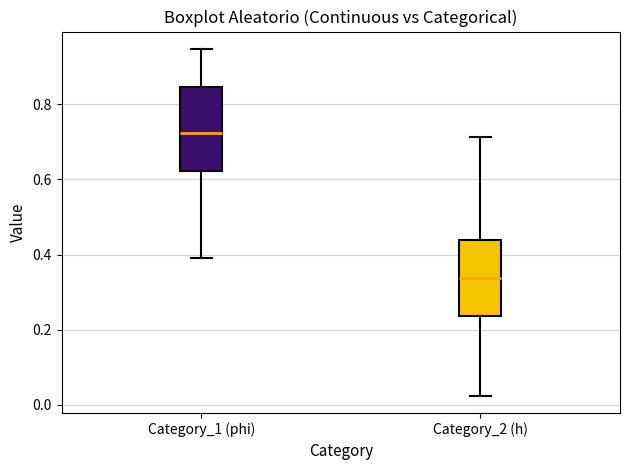

Reading left to right, transcribe this box plot: for each box, give where its median line is, the range the box spans, and where its two whiskers end, as read against the y-axis. The values are not printed on the chart, so give them approximately, as read against the axis.

Category_1 (phi): median 0.72, box 0.62 to 0.84, whiskers 0.38 to 0.94
Category_2 (h): median 0.34, box 0.24 to 0.44, whiskers 0.02 to 0.72